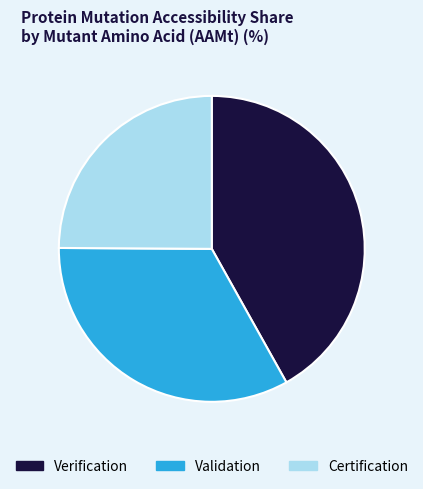

Which category has the smallest portion of the pie?

Certification